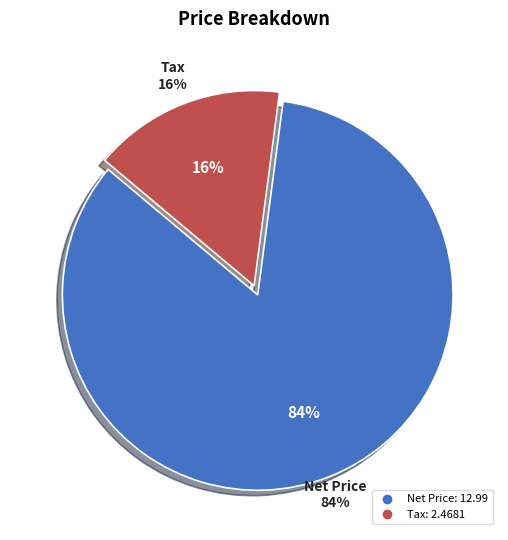

What percentage is the Net Price slice, to the nearest percent?

84%